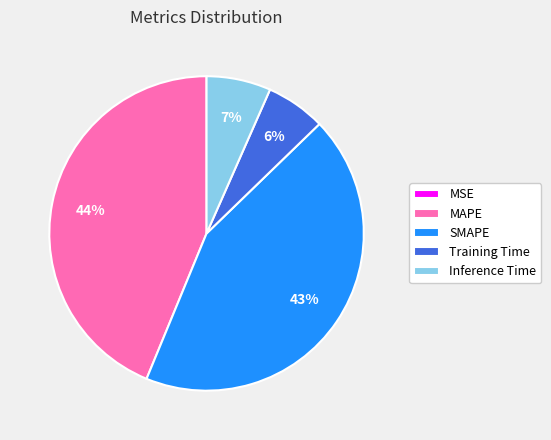

True or false: SMAPE accounts for 43% of the total.

True